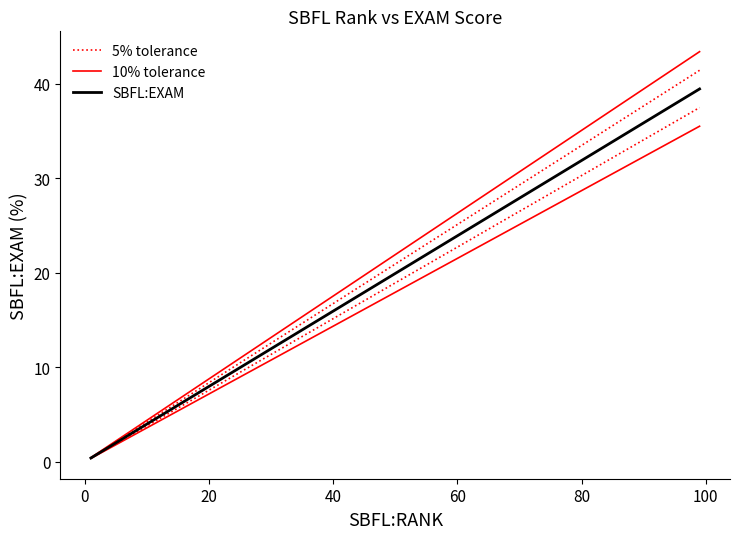

What is the difference between the maximum and minimum values in the SBFL:EXAM series?

39.0